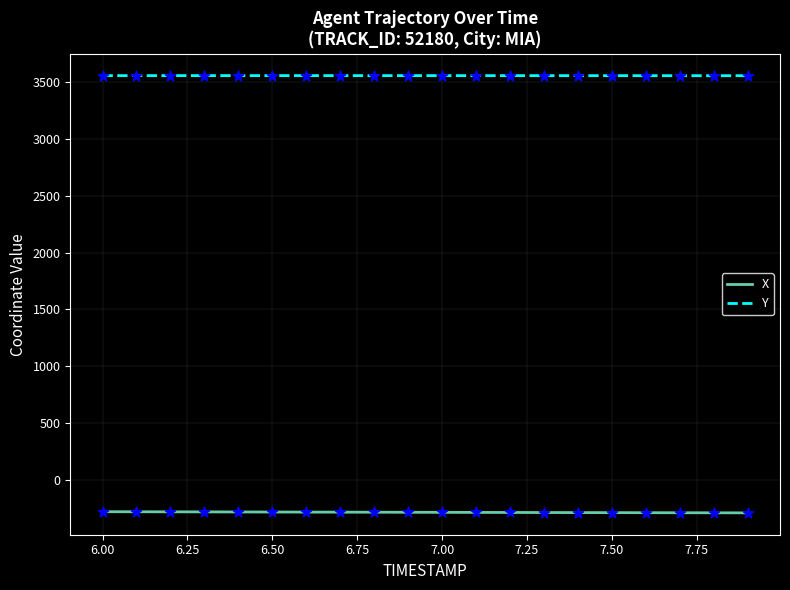

What is the greatest value displayed?

3554.7